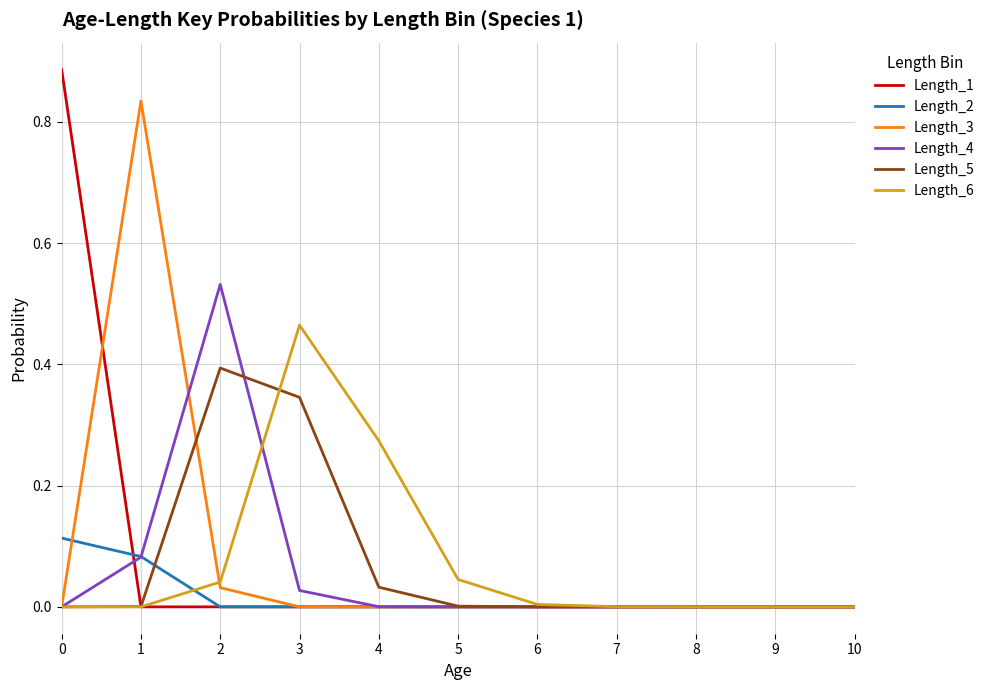

Is the value of Length_2 at 9 greater than the value of Length_6 at 3?

No